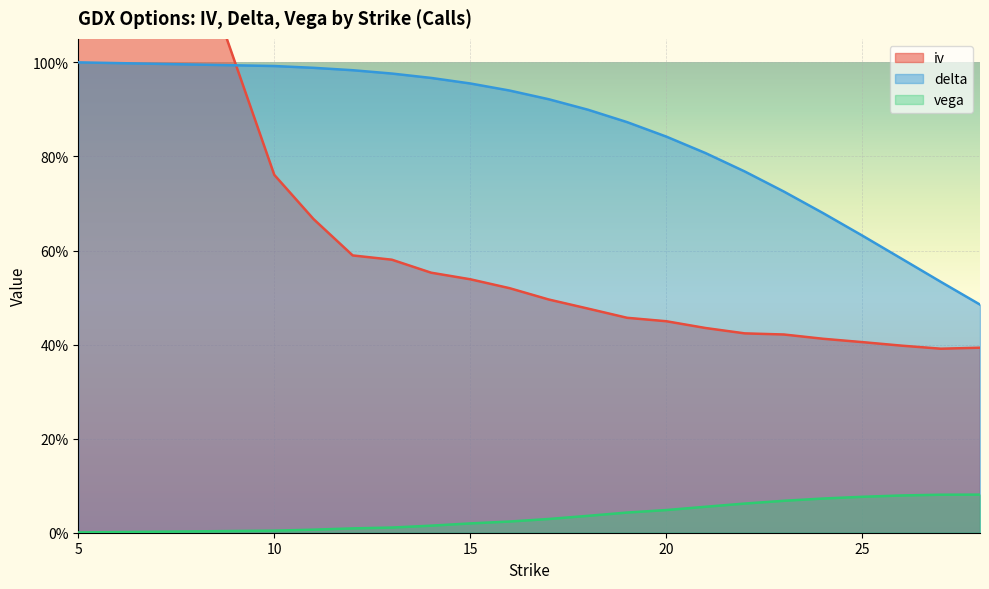

Rank the series by their average value, from highest to lowest.

delta, iv, vega